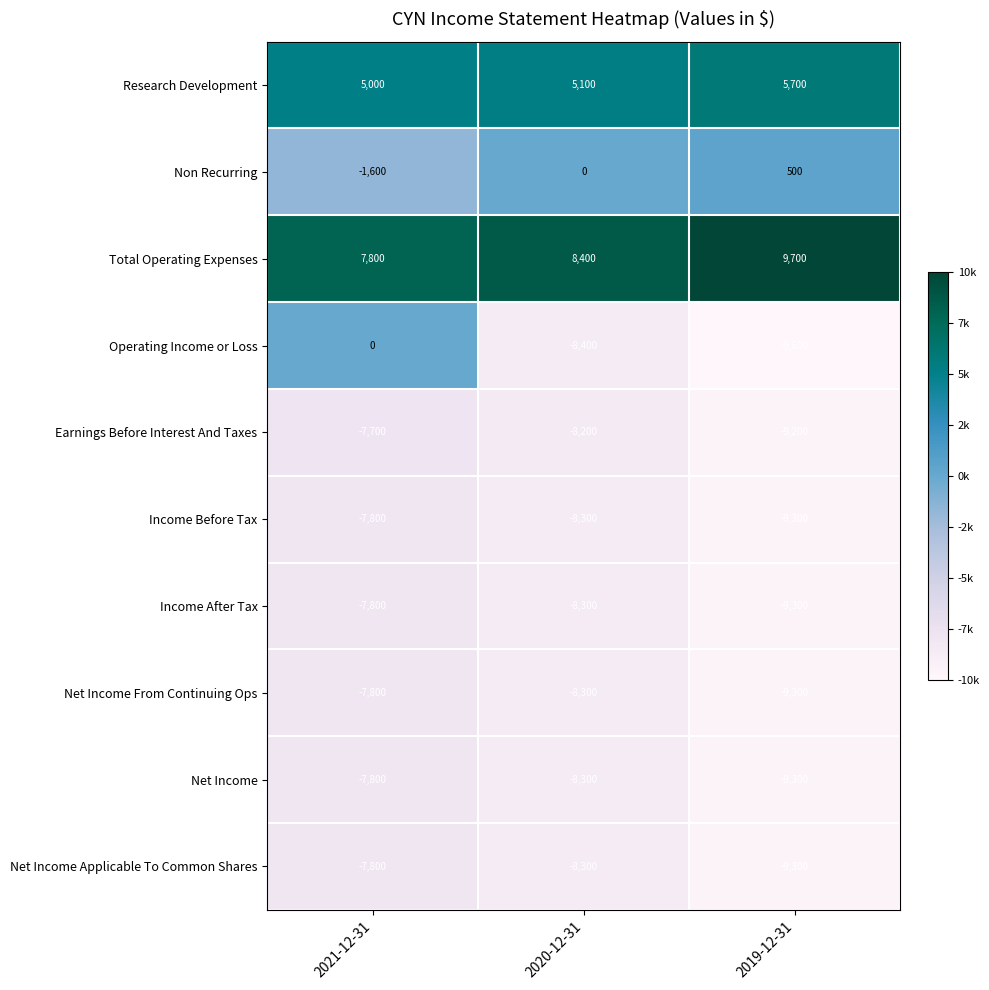

At which label does Earnings Before Interest And Taxes reach its peak?

2021-12-31